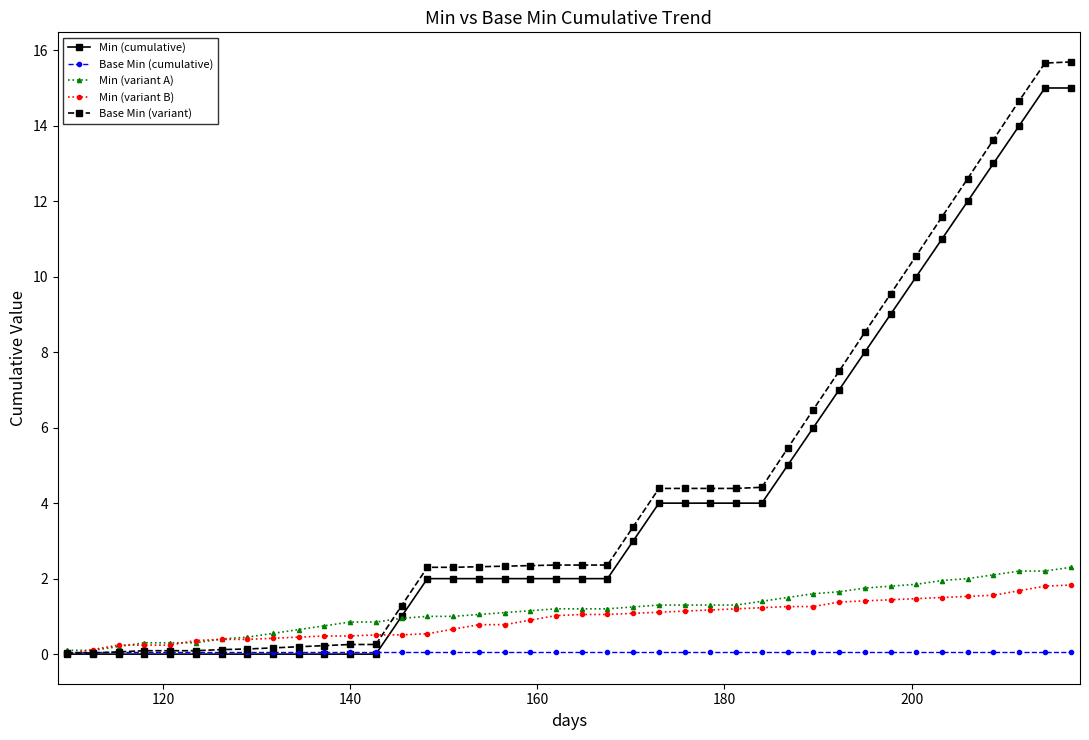

Which series has the largest range (max minus min)?

Base Min (variant)